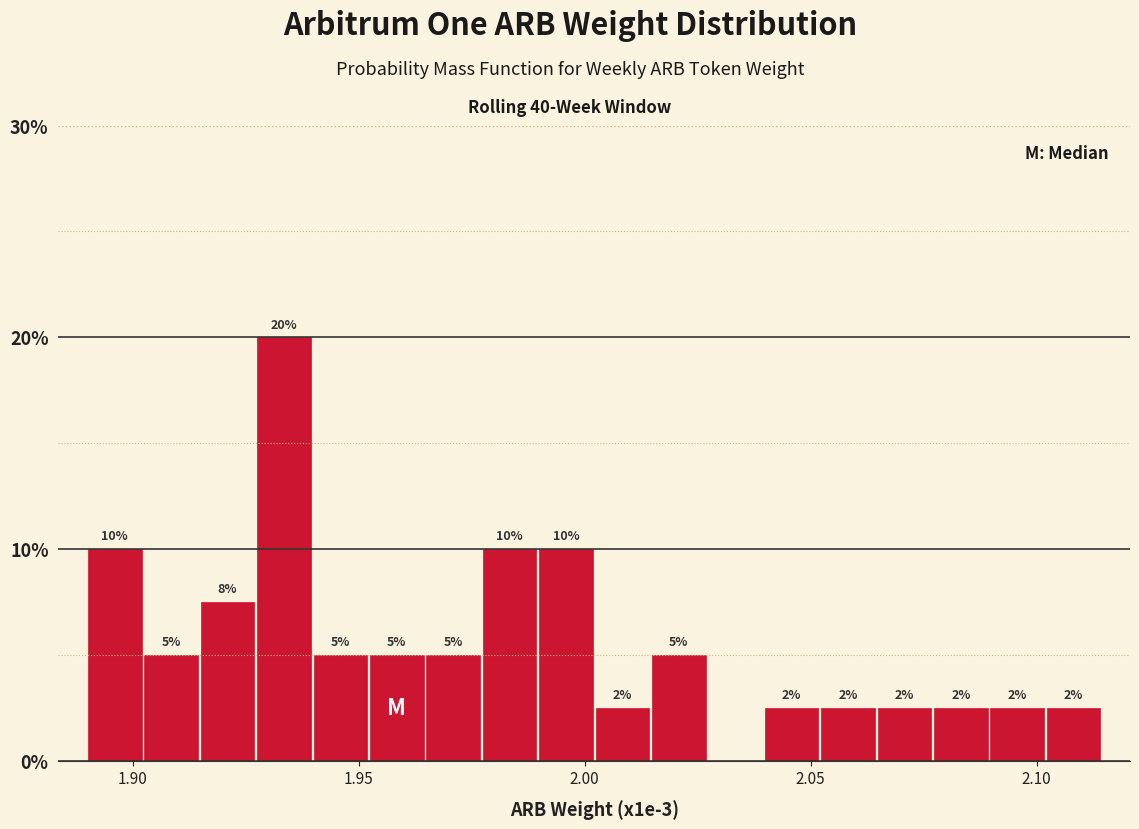

Around what value on the x-axis is the tallest bar? Give the approximate position of its centre, as read against the axis.

1.935